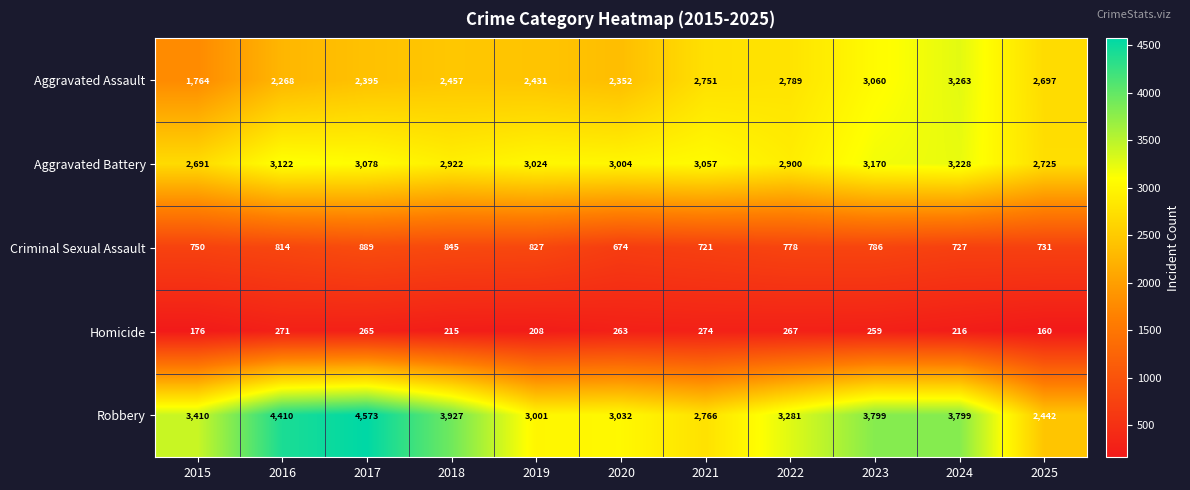

What is the average value of the Aggravated Battery series?

2993